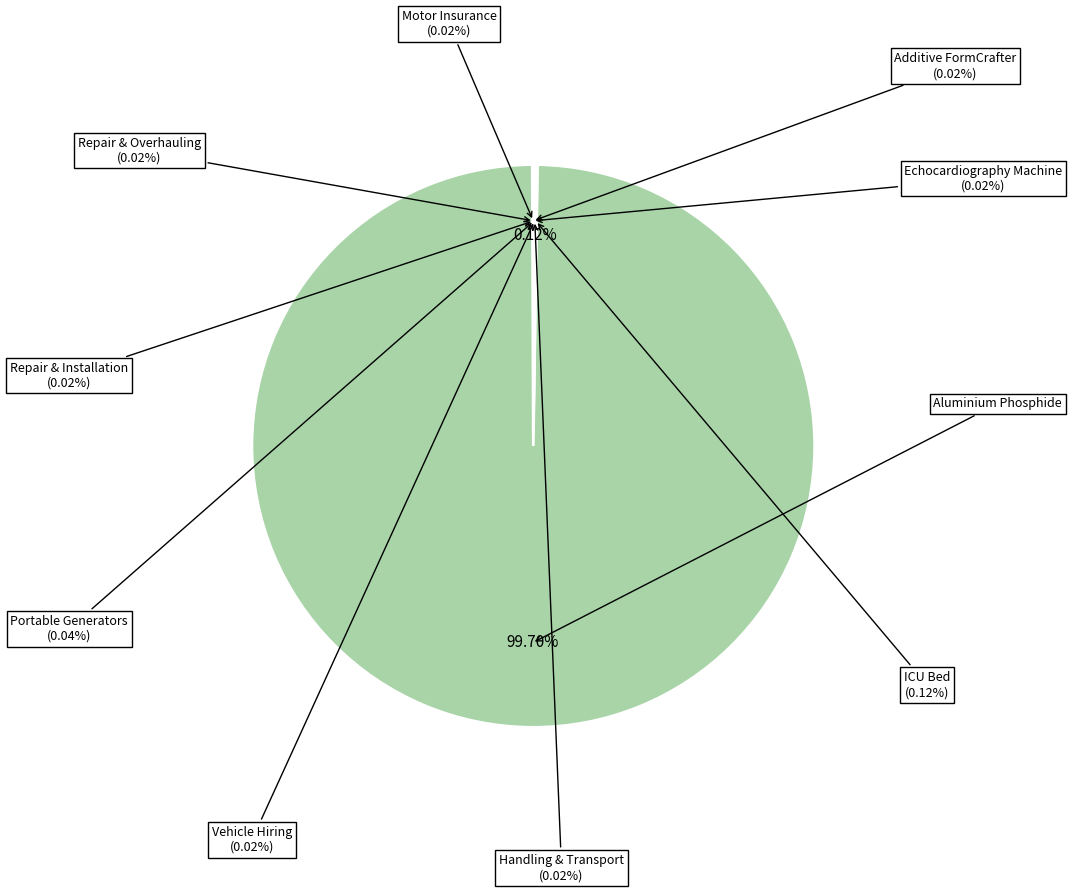

How many segments does this pie chart have?

10